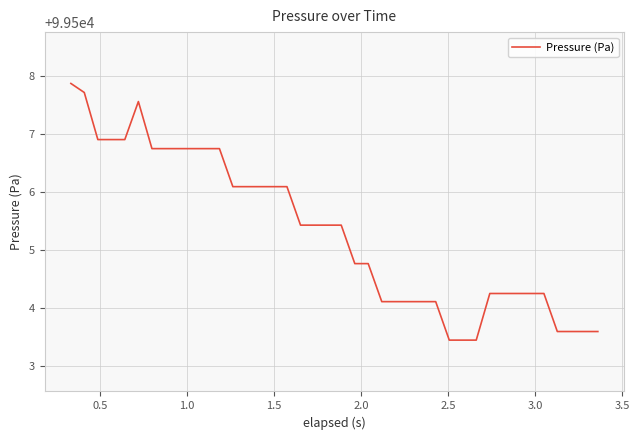

What is the difference between the maximum and minimum values?

4.4